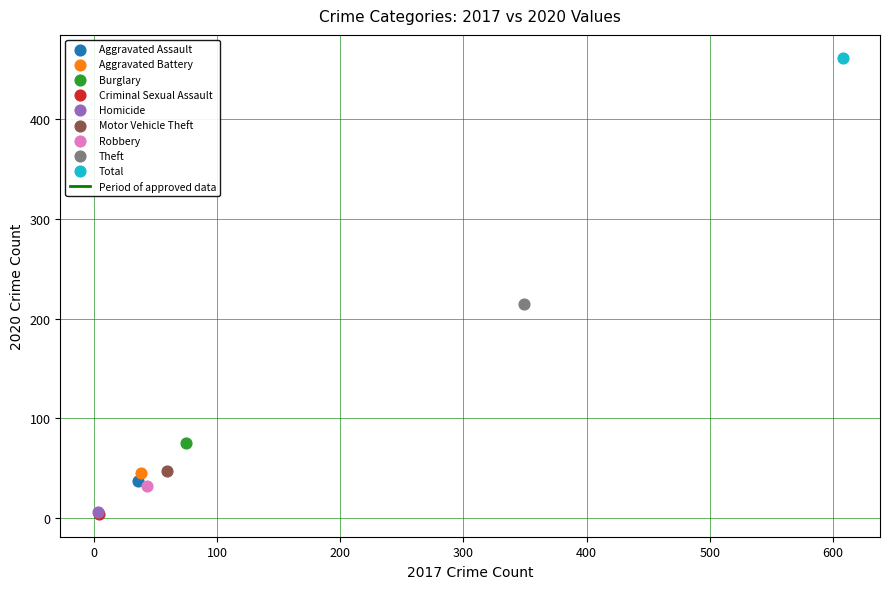

Which series contains the highest Y value?

Total